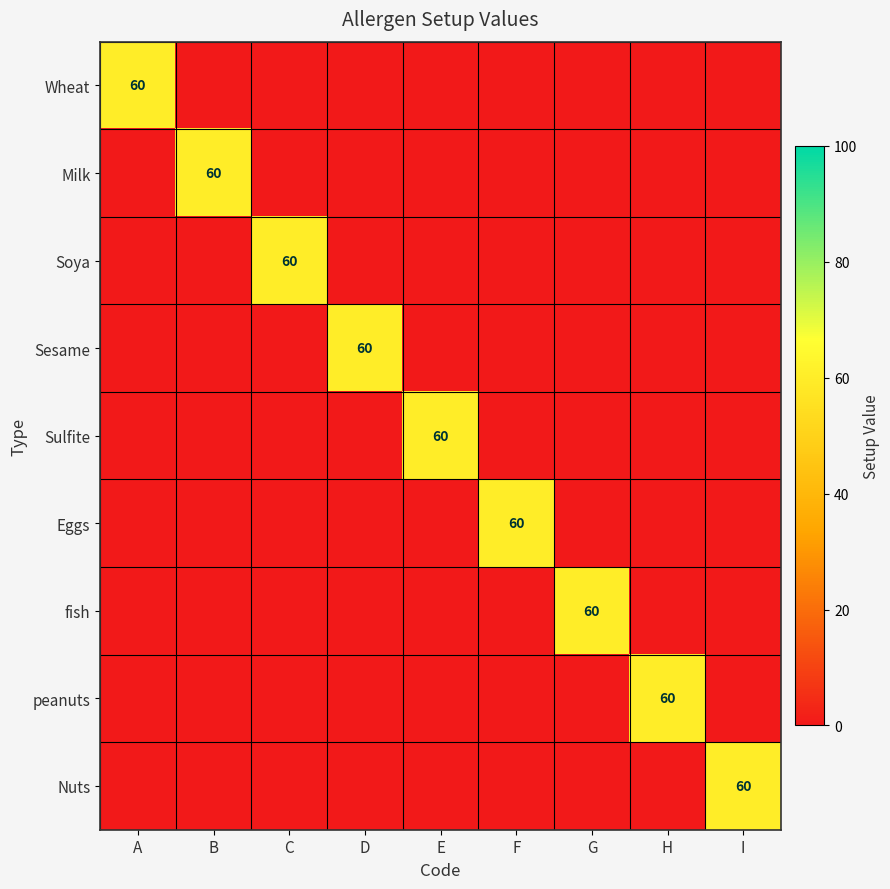

How many series are shown in this chart?

9